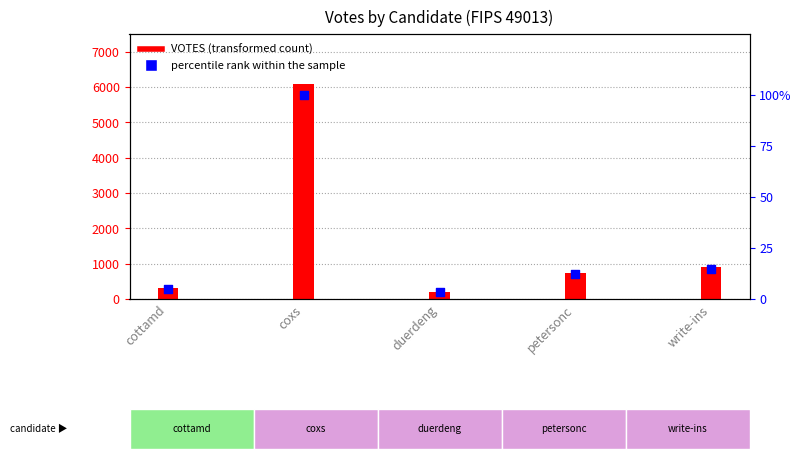

Which has a higher value, petersonc or cottamd?

petersonc